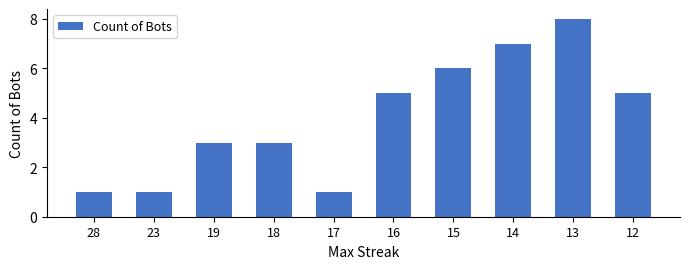

What is the smallest value displayed?

1